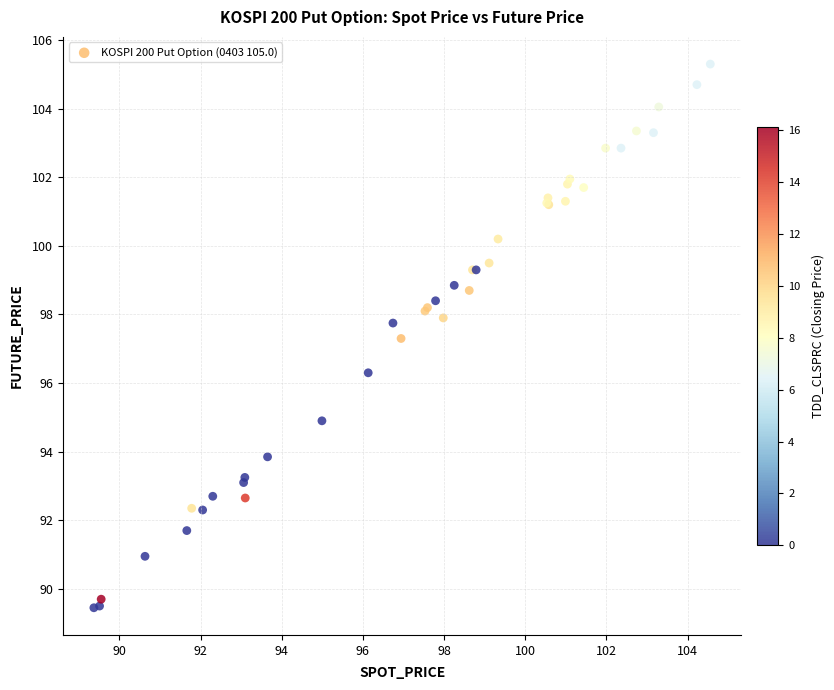

What Y value in the scatter plot is closest to 97?

97.3